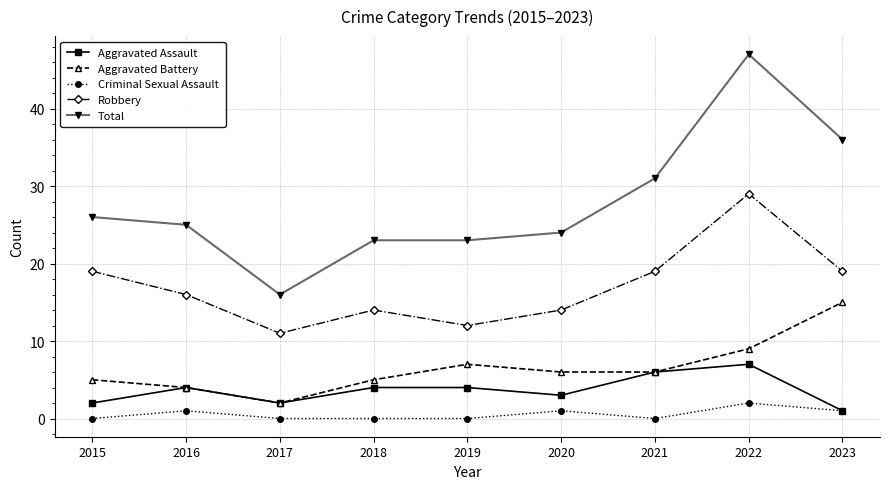

Rank the series at 2019 from lowest to highest value.

Criminal Sexual Assault, Aggravated Assault, Aggravated Battery, Robbery, Total